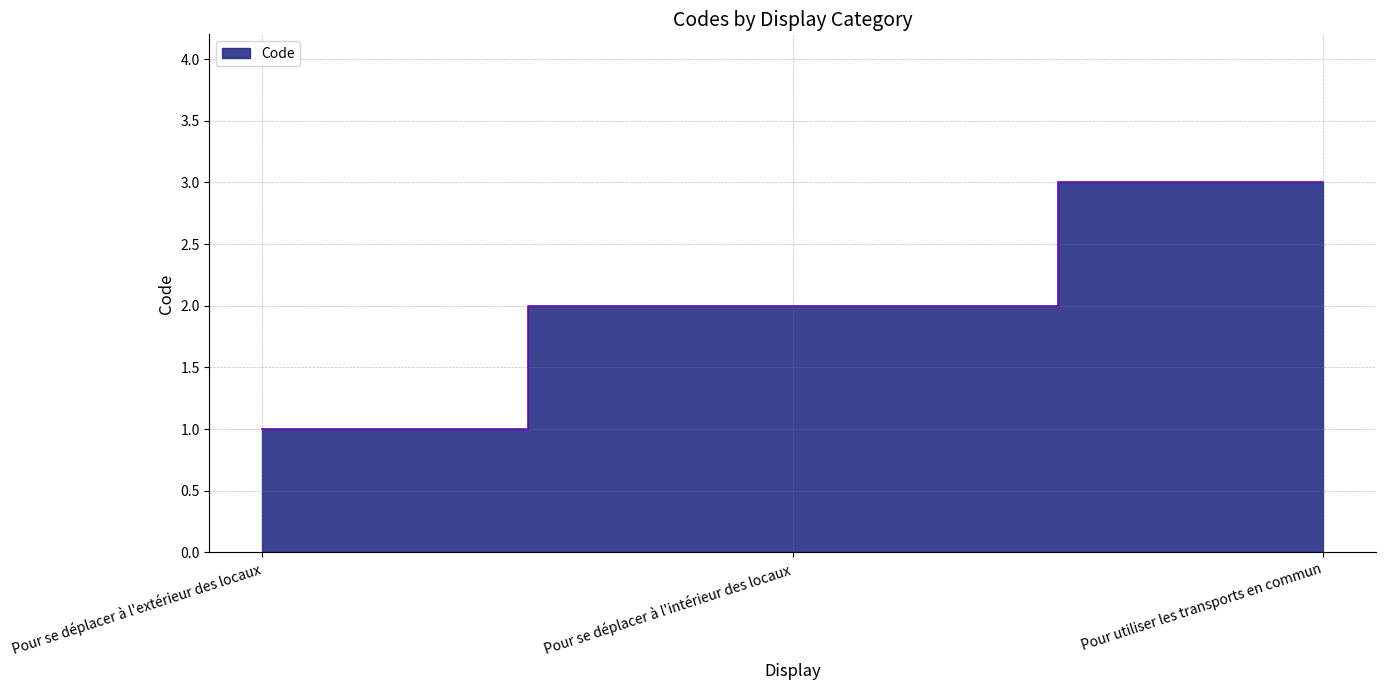

Which has a higher value, Pour se déplacer à l'extérieur des locaux or Pour se déplacer à l'intérieur des locaux?

Pour se déplacer à l'intérieur des locaux